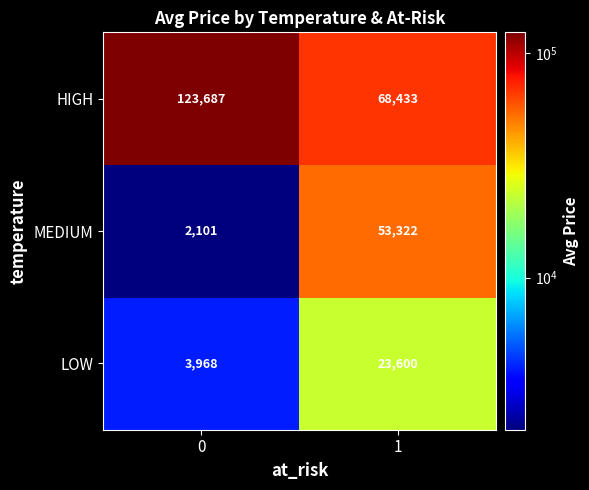

What is the sum of the HIGH values at 1 and 0?

192120